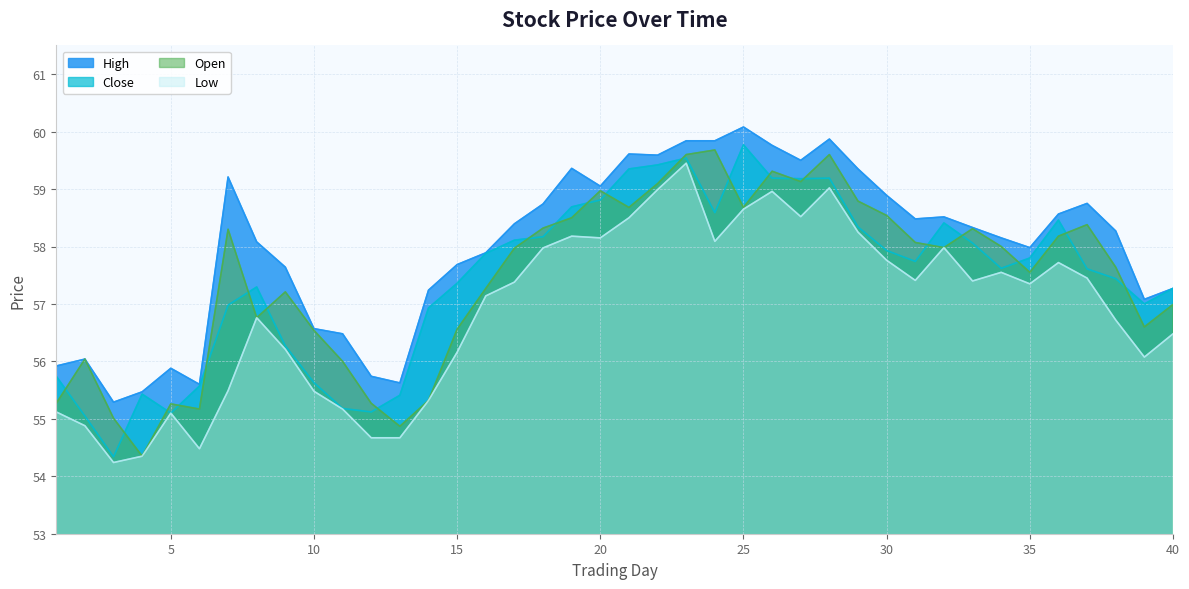

What is the sum of the open values at 29 and 19?

117.3